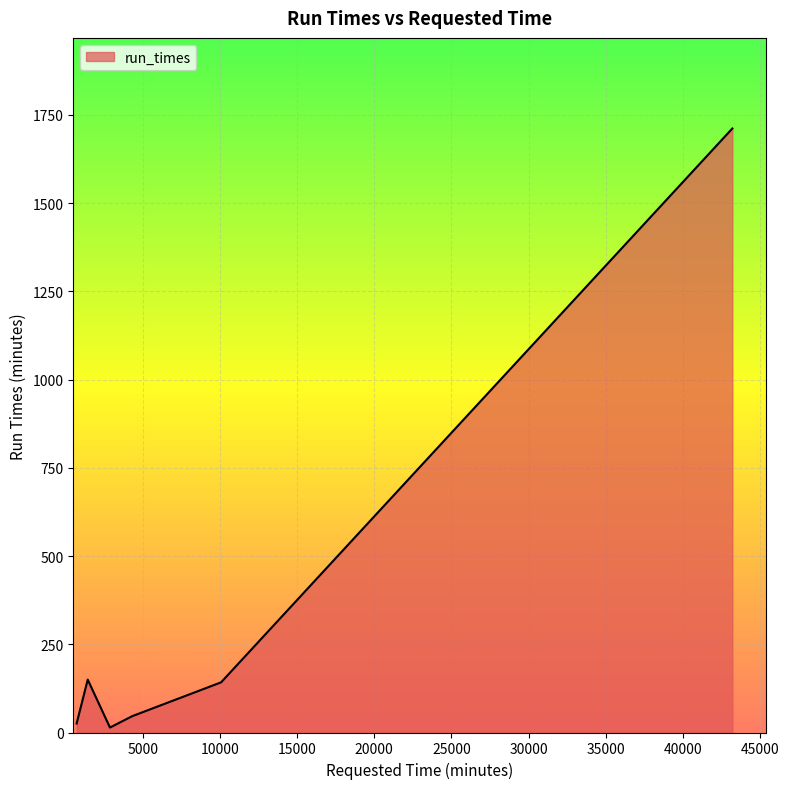

Count the number of categories in the chart.

6